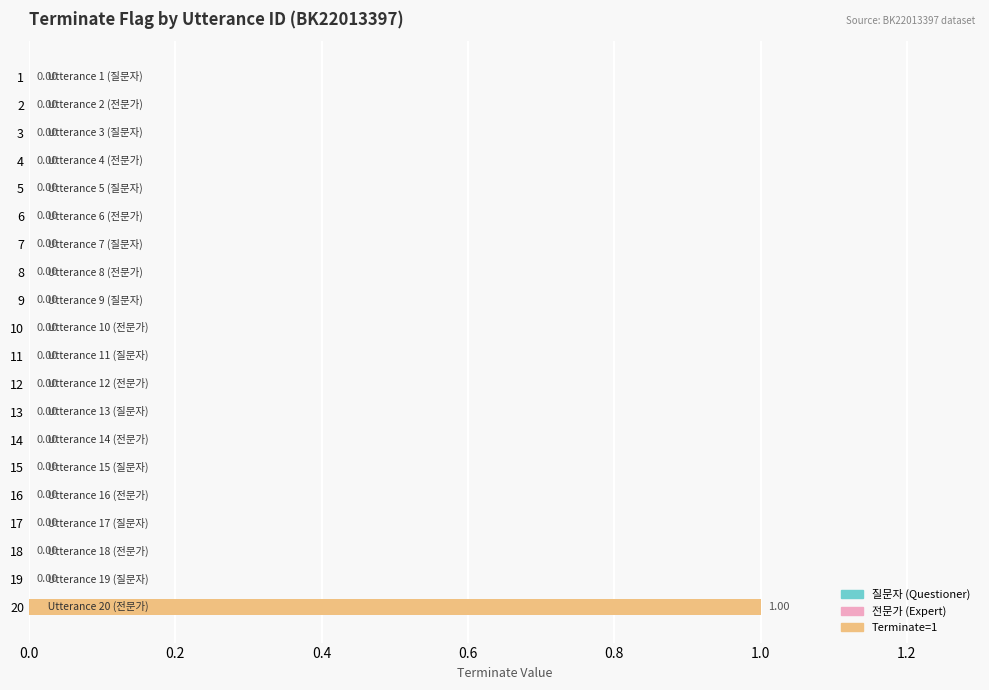

Which has a higher value, 20 or 3?

20